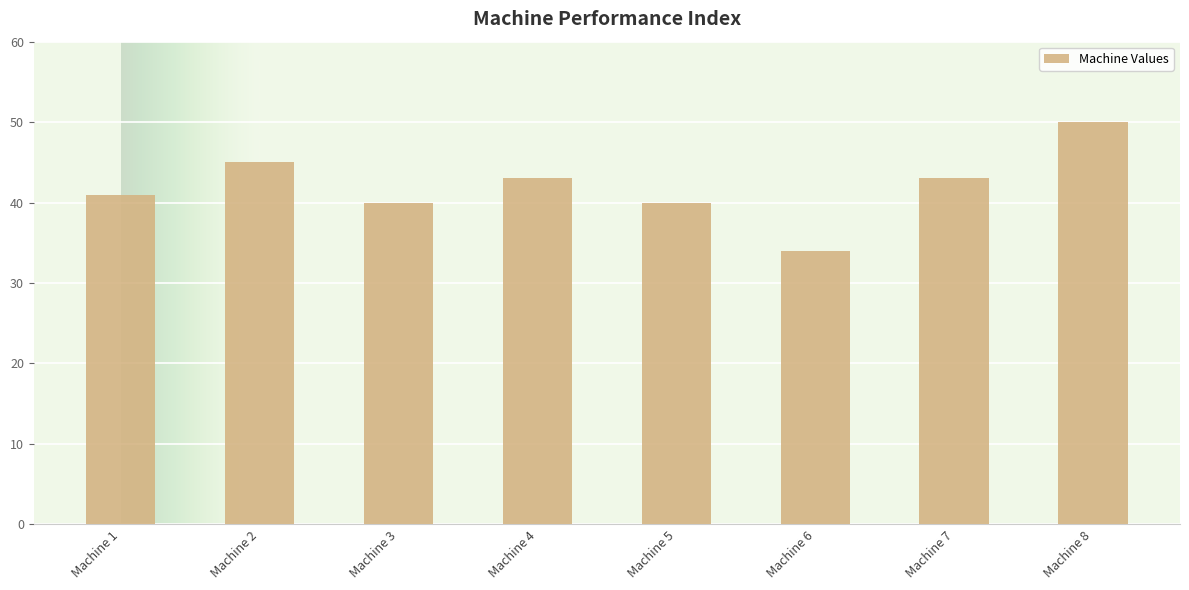

True or false: the data shows 41 at Machine 1.

True